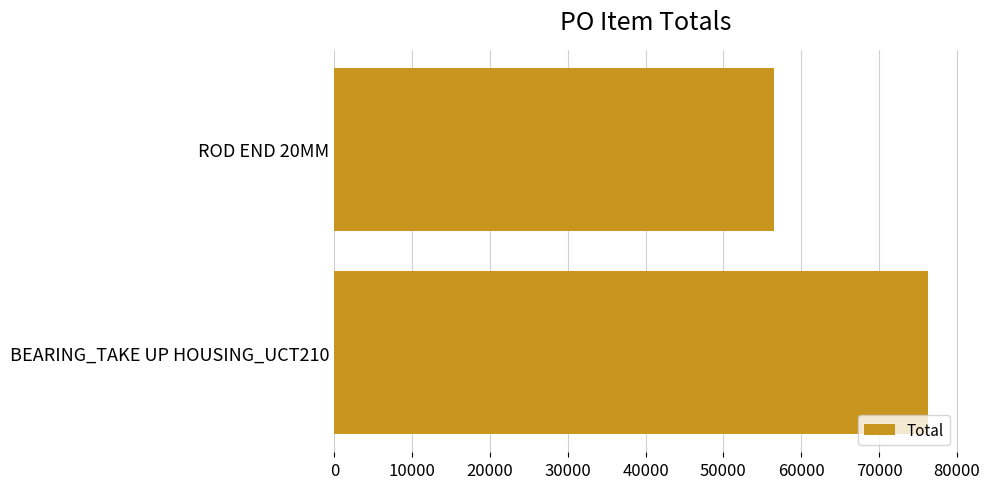

Which has a higher value, ROD END 20MM or BEARING_TAKE UP HOUSING_UCT210?

BEARING_TAKE UP HOUSING_UCT210